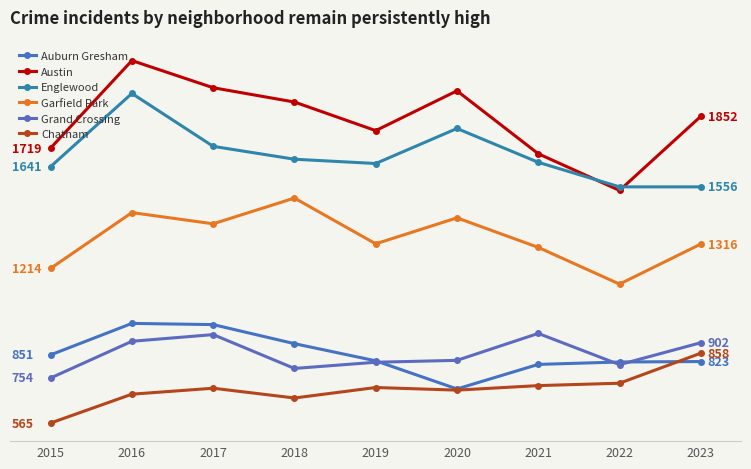

Reading left to right, what are all the values shown in this chart?

Auburn Gresham: 851	983	978	898	826	708	811	821	823
Austin: 1719	2086	1972	1912	1792	1959	1695	1541	1852
Englewood: 1641	1948	1726	1672	1654	1801	1659	1556	1556
Garfield Park: 1214	1448	1401	1509	1317	1426	1302	1148	1316
Grand Crossing: 754	908	936	794	820	828	941	810	902
Chatham: 565	686	711	670	714	703	722	732	858